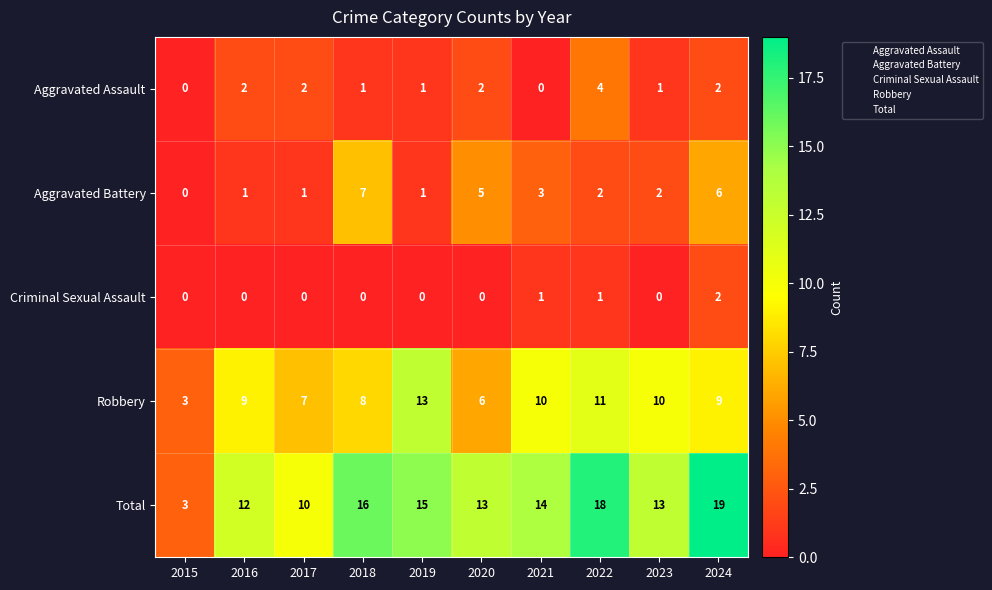

Which series has the largest total across all categories?

Total